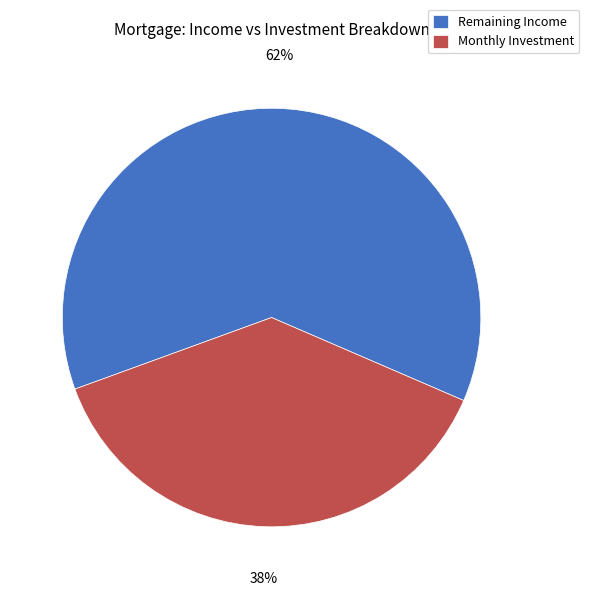

Between Remaining Income and Monthly Investment, which is larger?

Remaining Income